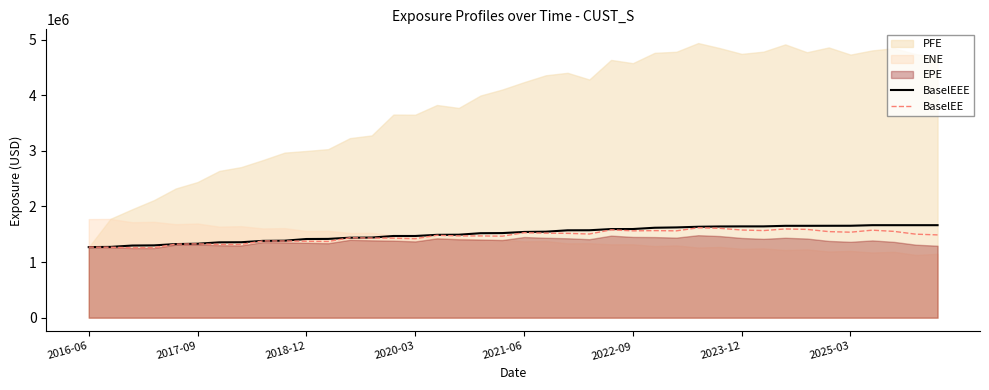

What is the maximum value for BaselEE?

1615727.8